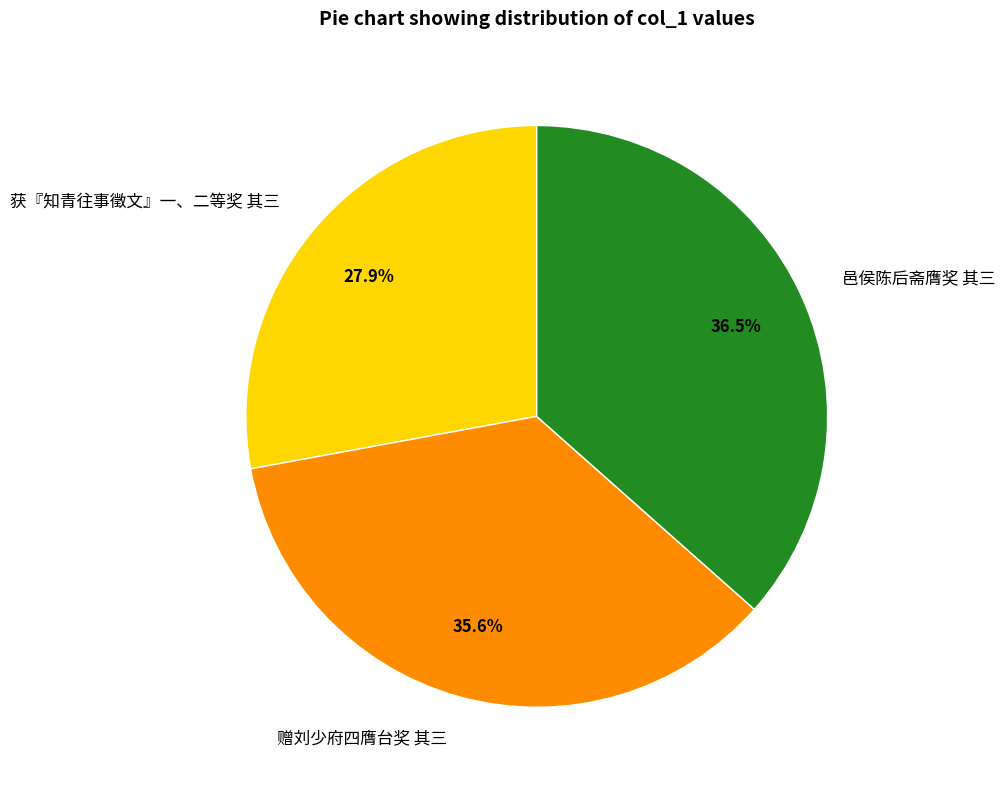

Rank the categories by value from highest to lowest.

邑侯陈后斋膺奖 其三, 赠刘少府四膺台奖 其三, 获『知青往事徵文』一、二等奖 其三